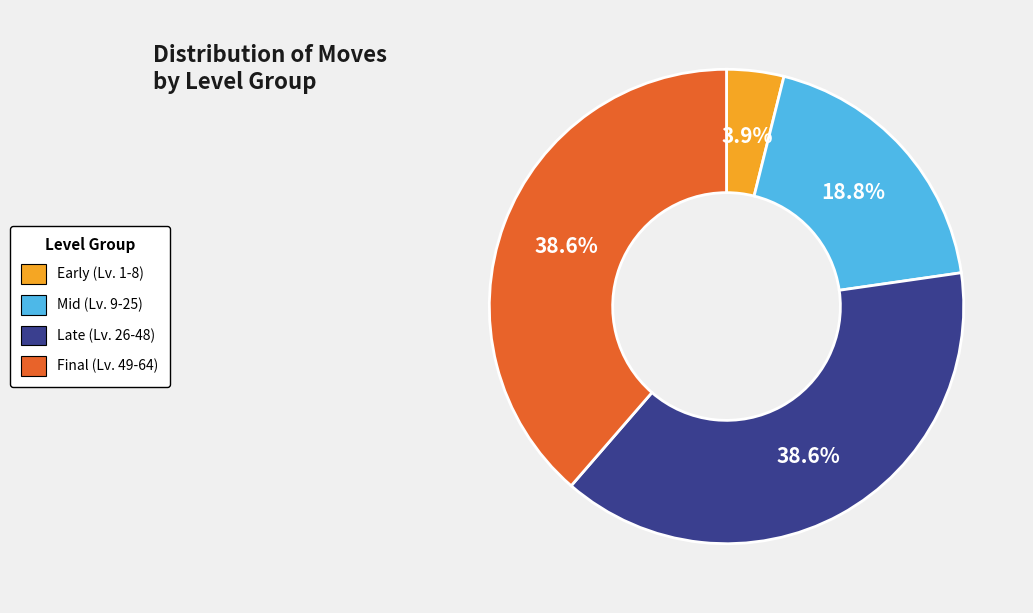

Does Late (Lv. 26-48) account for over 50% of the chart?

No